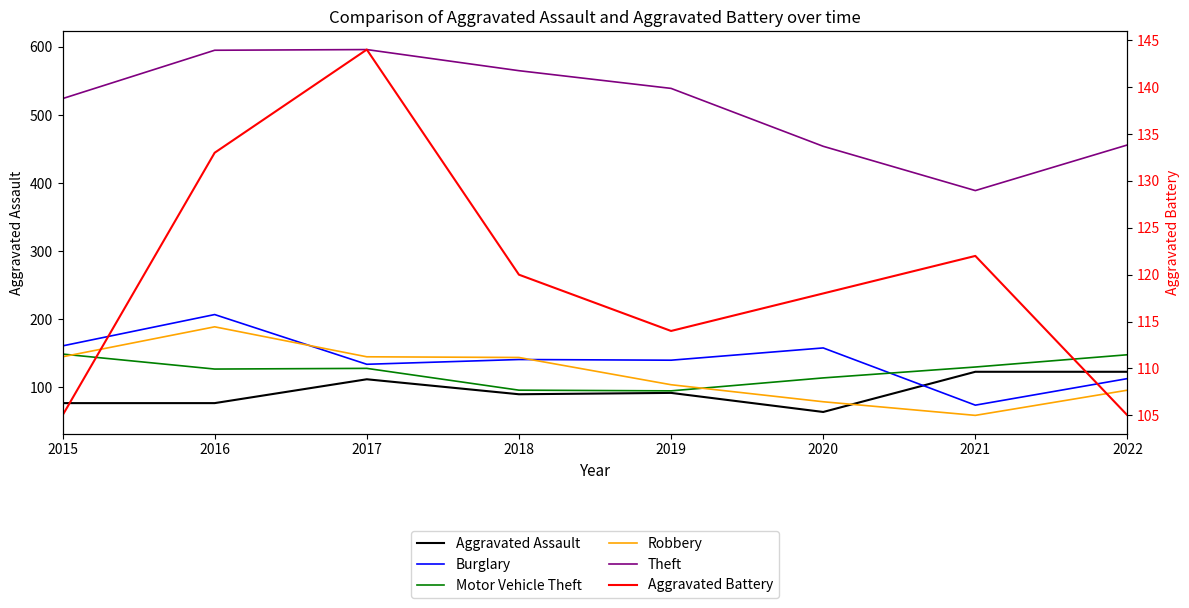

At how many categories does at least one series exceed 237?

8